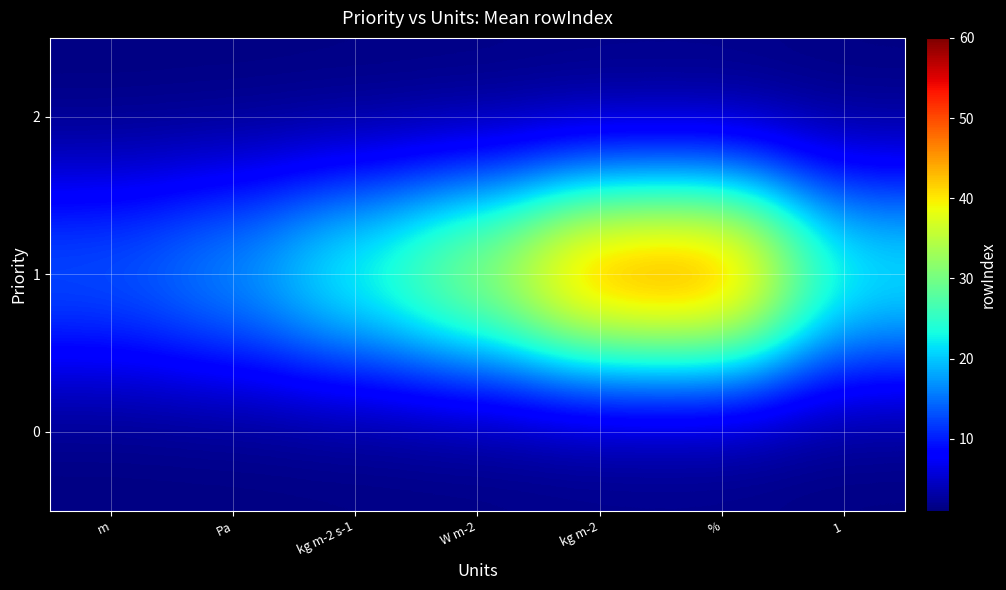

At 1, list the series in order from smallest to largest.

0, 2, 1